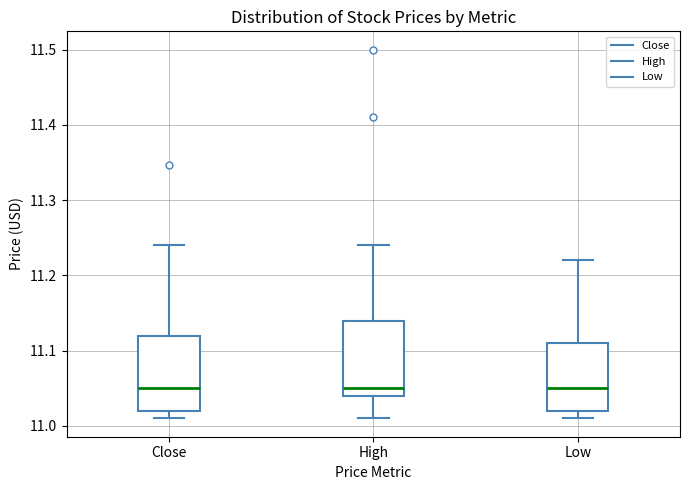

Reading left to right, read every box against the y-axis: the position of its median line, the range the box covers, and the ends of its whiskers. The values are not printed on the chart, so give them approximately, as read against the axis.

Close: median 11.05, box 11.02 to 11.12, whiskers 11.01 to 11.24
High: median 11.05, box 11.04 to 11.14, whiskers 11.01 to 11.24
Low: median 11.05, box 11.02 to 11.11, whiskers 11.01 to 11.22